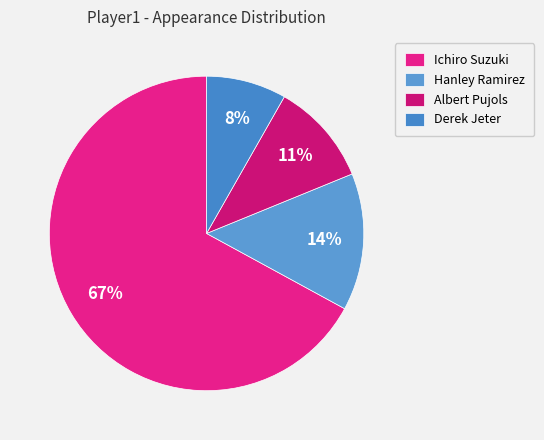

Rank the categories by value from highest to lowest.

Ichiro Suzuki, Hanley Ramirez, Albert Pujols, Derek Jeter